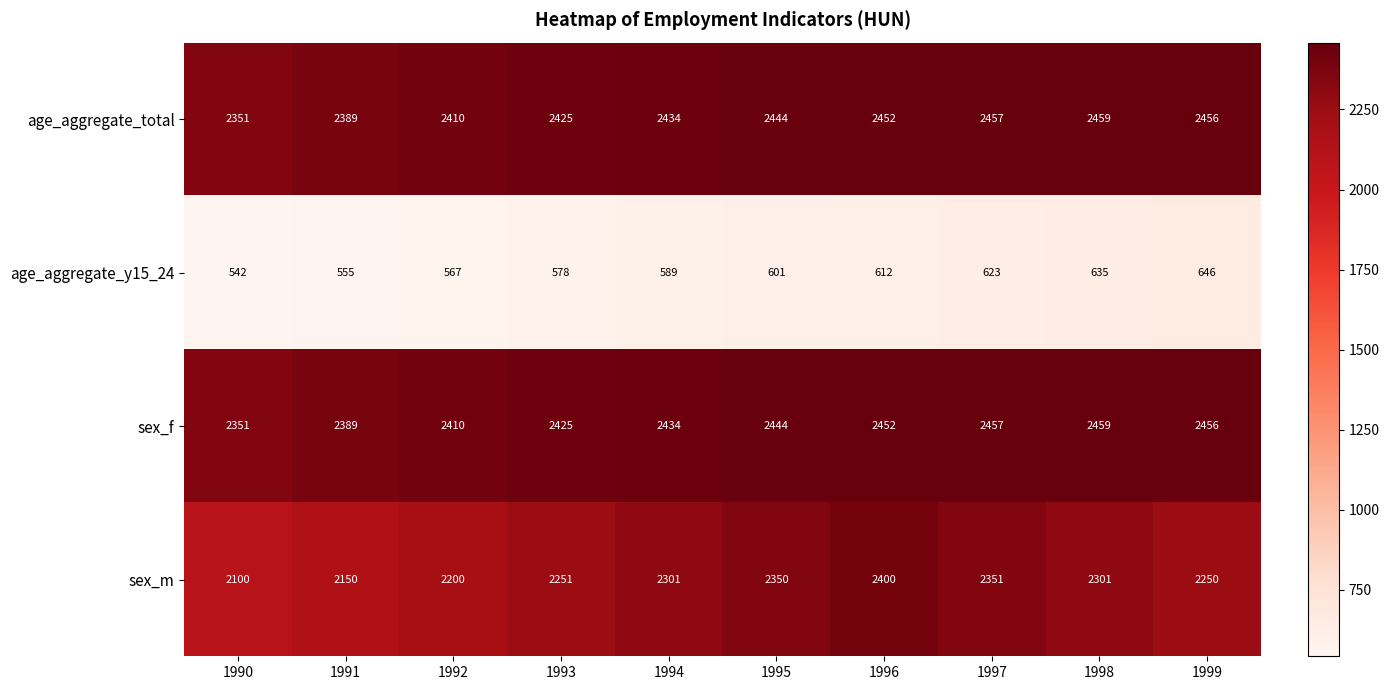

What is the difference between the second highest and minimum values in the age_aggregate_y15_24 series?

93